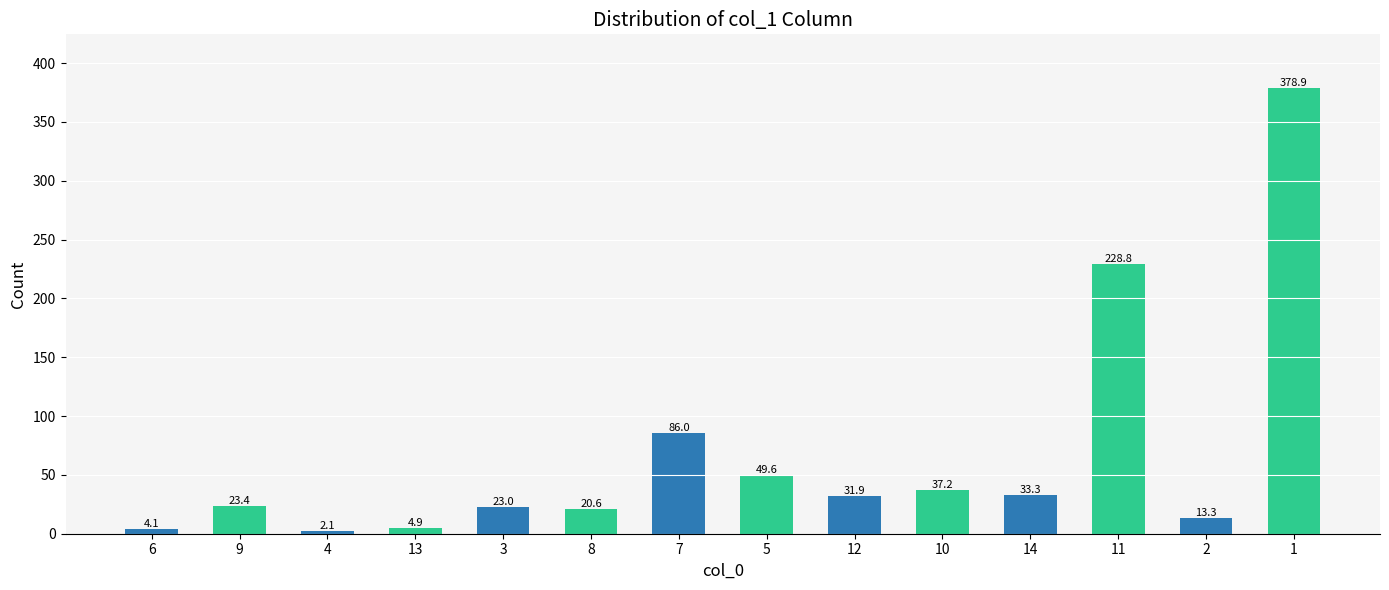

What value does the data have at 5?

49.6